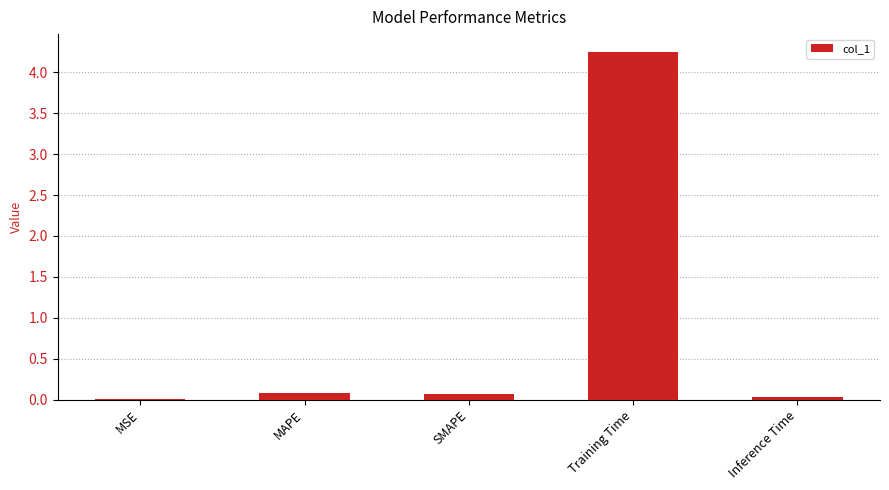

Which category has the highest value across all series?

Training Time